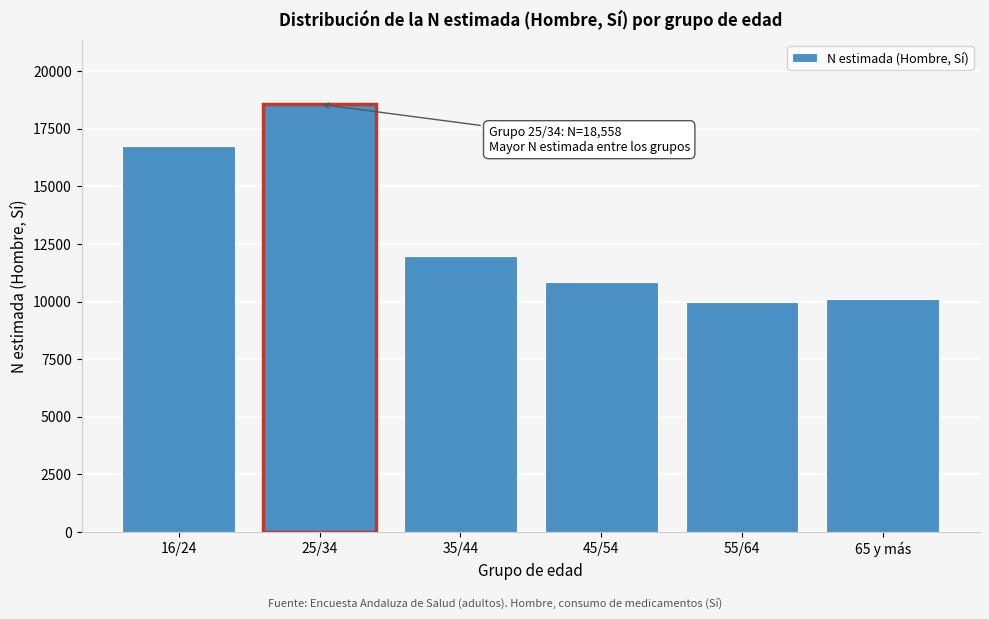

Reading left to right, what are all the values shown in this chart?

16/24=16769	25/34=18558	35/44=11973	45/54=10836	55/64=9971	65 y más=10105